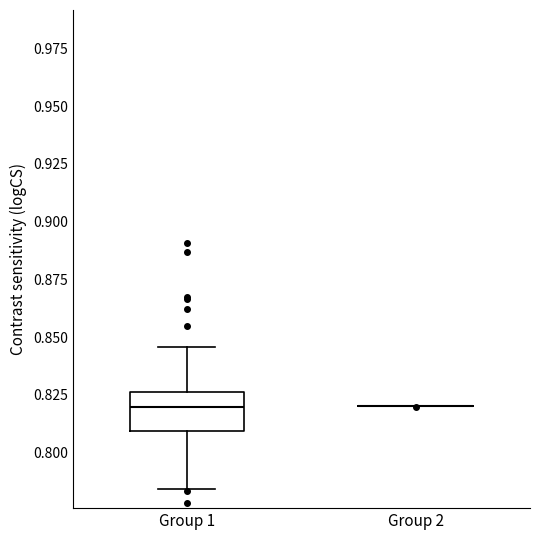

Where does the lower whisker of the box for Group 1 end on the y-axis? The values are not printed on the chart, so give them approximately, as read against the axis.

0.785